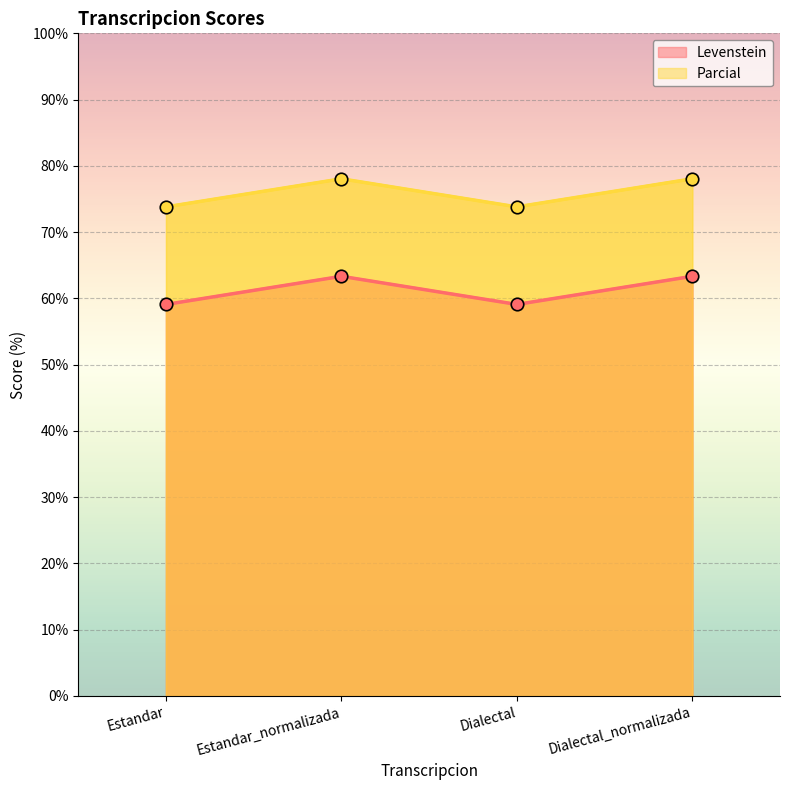

Which label corresponds to the largest value in the chart?

Estandar_normalizada